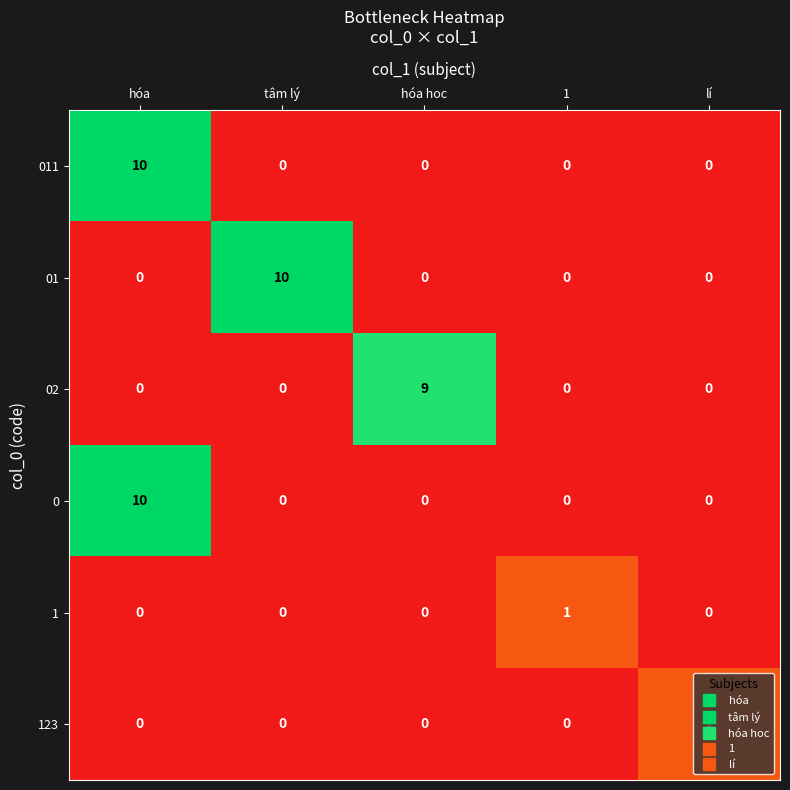

What is the sum of all 01 values?

10